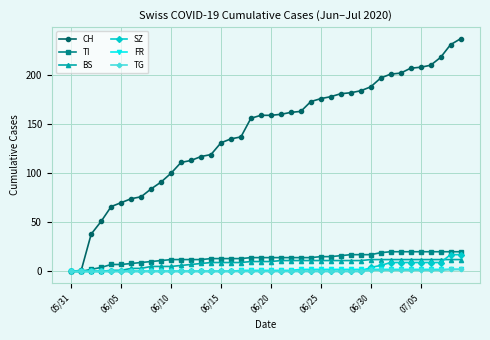

Which series has the widest spread of values?

CH